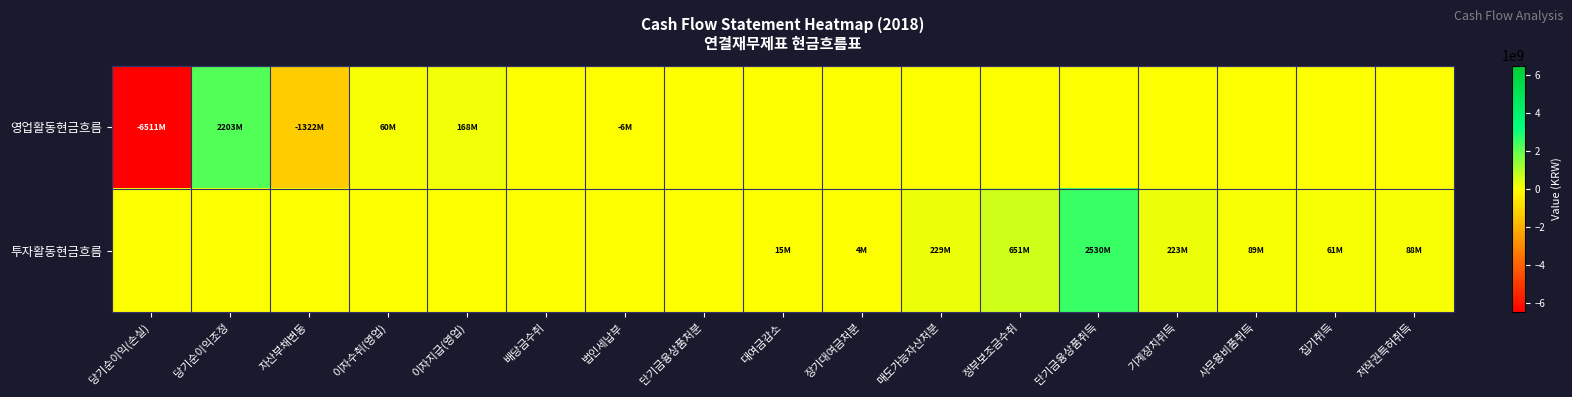

Reading left to right, extract all data points from this chart.

영업활동현금흐름: 당기순이익(손실)=-6511369846	당기순이익조정=2203165160	자산부채변동=-1321985756	이자수취(영업)=60394430	이자지급(영업)=168413051	배당금수취=0	법인세납부=-5685520	단기금융상품처분=0	대여금감소=0	장기대여금처분=0	매도가능자산처분=0	정부보조금수취=0	단기금융상품취득=0	기계장치취득=0	사무용비품취득=0	집기취득=0	저작권특허취득=0
투자활동현금흐름: 당기순이익(손실)=0	당기순이익조정=0	자산부채변동=0	이자수취(영업)=0	이자지급(영업)=0	배당금수취=0	법인세납부=0	단기금융상품처분=0	대여금감소=14600000	장기대여금처분=3960000	매도가능자산처분=228594922	정부보조금수취=650858723	단기금융상품취득=2530000000	기계장치취득=222750000	사무용비품취득=88613751	집기취득=60692755	저작권특허취득=88365000